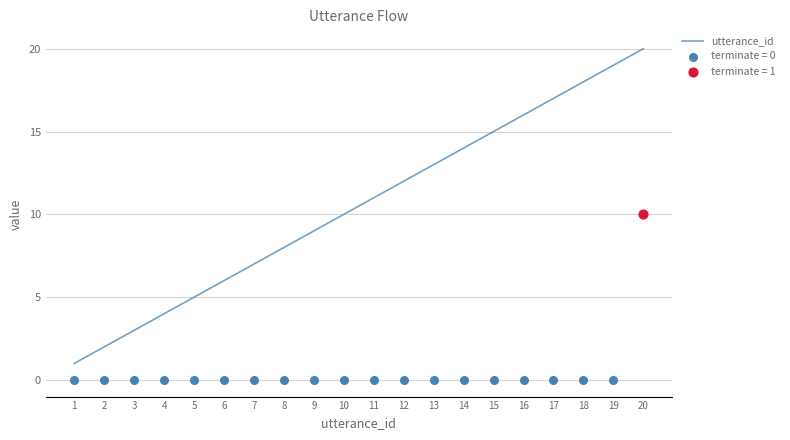

What is the change in value from 14 to 19?

+5